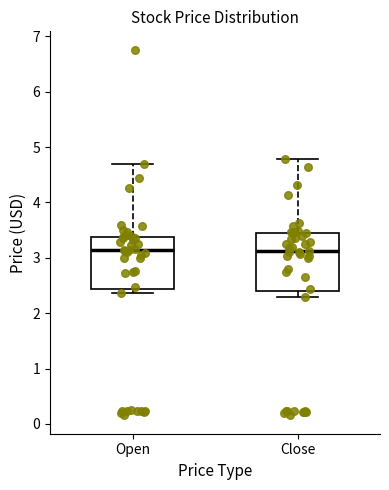

Reading left to right, transcribe this box plot: for each box, give where its median line is, the range the box spans, and where its two whiskers end, as read against the y-axis. The values are not printed on the chart, so give them approximately, as read against the axis.

Open: median 3.1, box 2.4 to 3.4, whiskers 2.4 (just below the box's lower edge) to 4.7
Close: median 3.1, box 2.4 to 3.4, whiskers 2.3 to 4.8